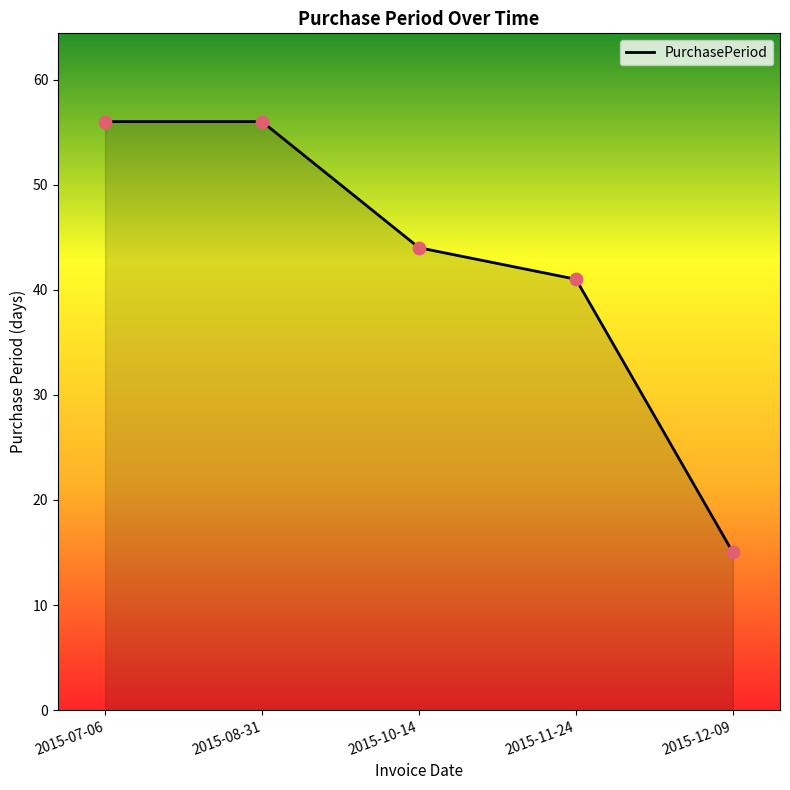

What is the change in value from 2015-08-31 to 2015-10-14?

-12